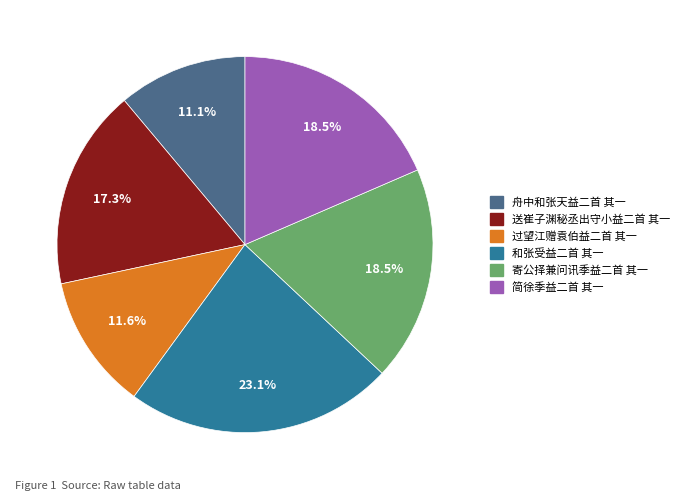

Between 送崔子渊秘丞出守小益二首 其一 and 过望江赠袁伯益二首 其一, which is larger?

送崔子渊秘丞出守小益二首 其一